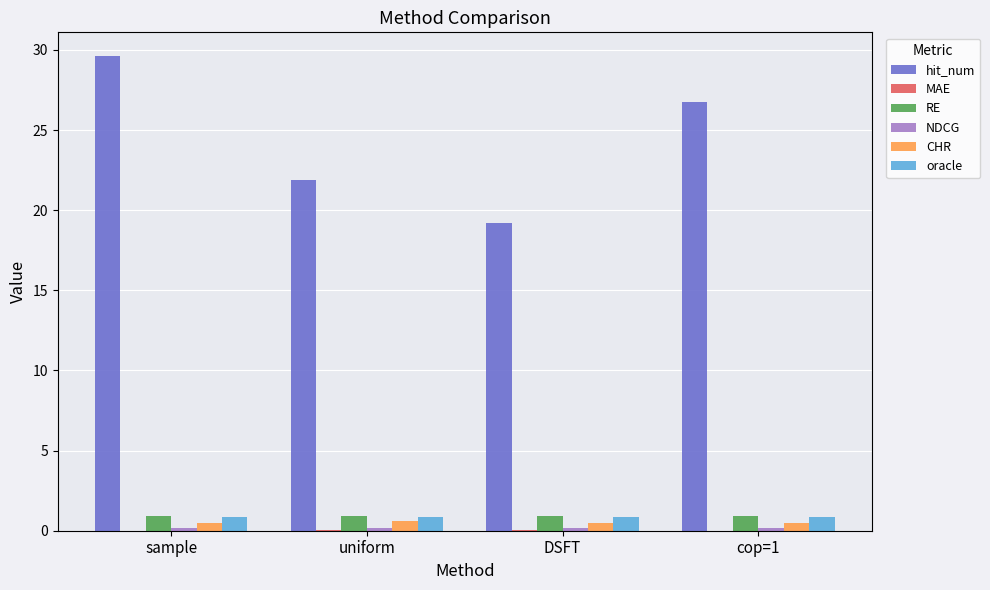

What is the sum of all CHR values?

2.0